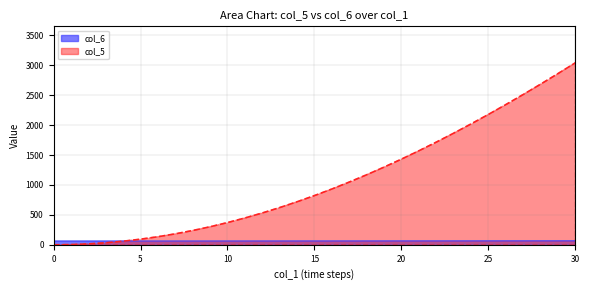

True or false: col_6 has more than 2 interior local peaks.

False